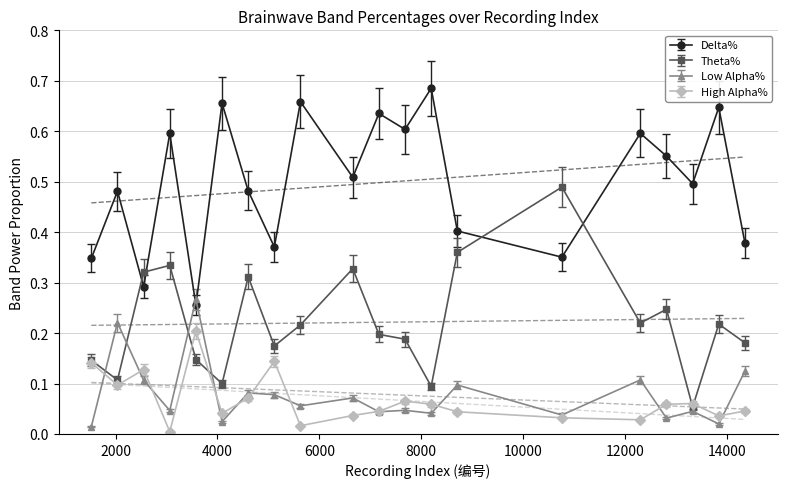

Which series has the largest range (max minus min)?

Theta%